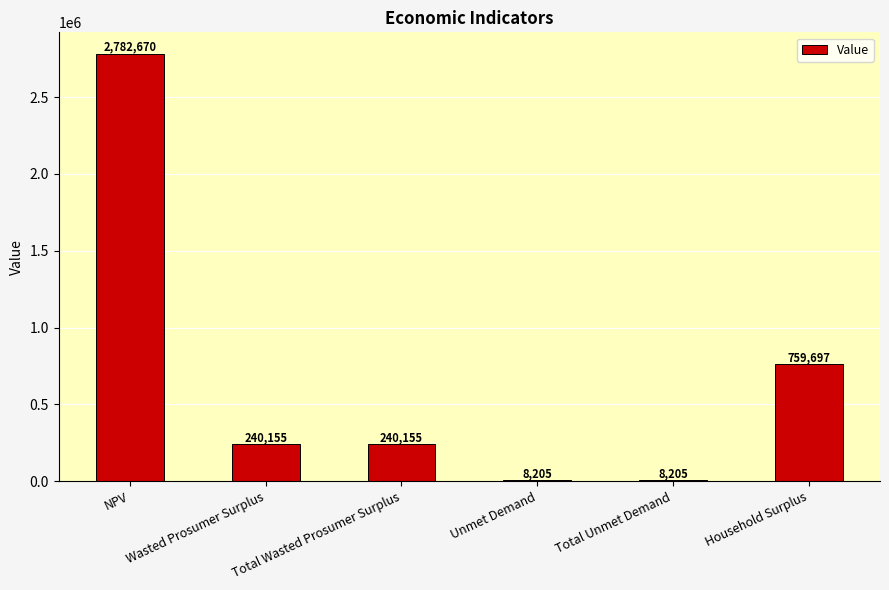

True or false: the data shows 240155.0 at Wasted Prosumer Surplus.

True